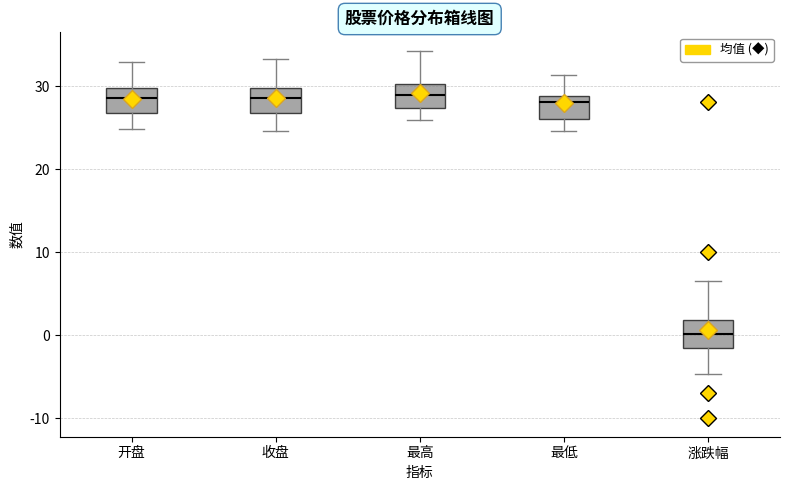

Reading left to right, read every box against the y-axis: the position of its median line, the range the box covers, and the ends of its whiskers. The values are not printed on the chart, so give them approximately, as read against the axis.

开盘: median 29, box 27 to 30, whiskers 25 to 33
收盘: median 29, box 27 to 30, whiskers 25 to 33
最高: median 29, box 27 to 30, whiskers 26 to 34
最低: median 28, box 26 to 29, whiskers 25 to 31
涨跌幅: median 0, box -2 to 2, whiskers -5 to 7